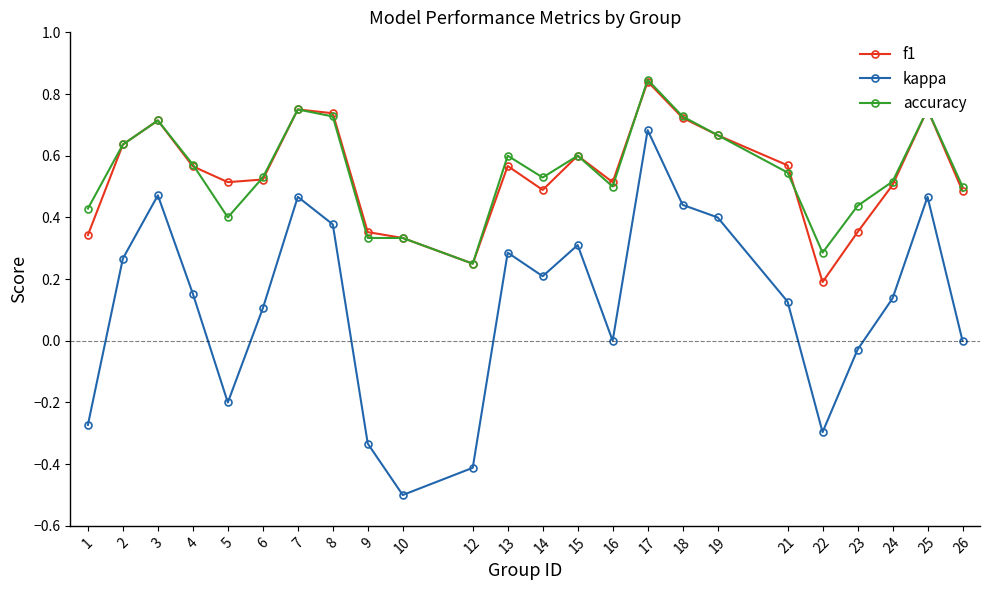

The f1 series shows 0.0 at 22. True or false?

False